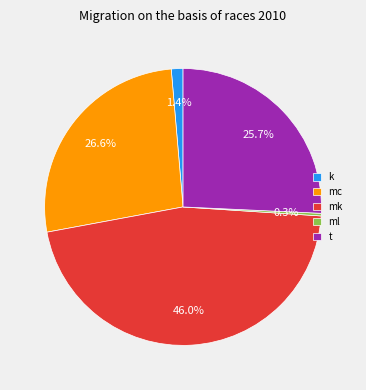

What is the largest slice in the pie chart?

mk